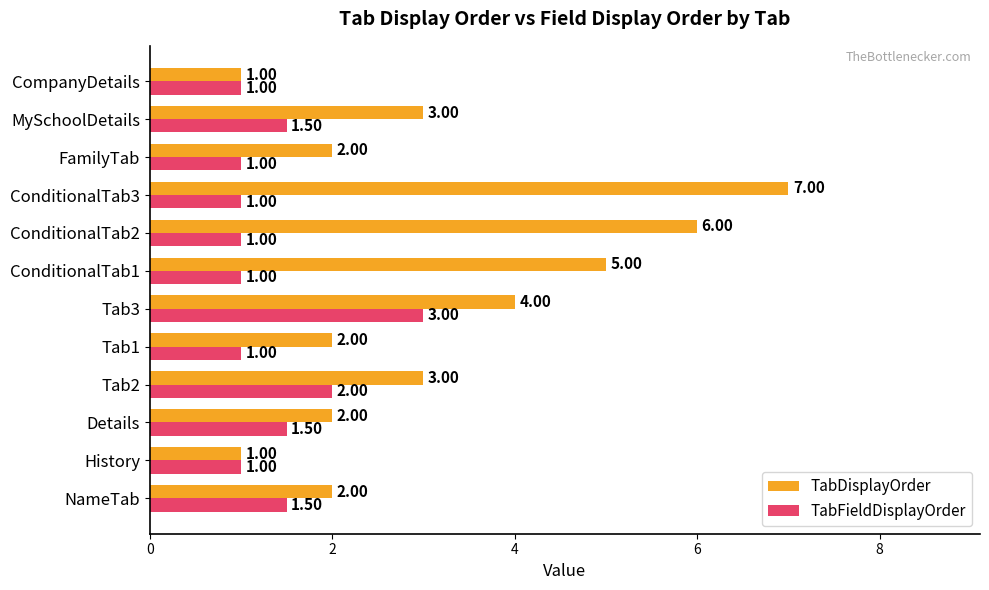

Rank the series by their maximum value, from highest to lowest.

TabDisplayOrder, TabFieldDisplayOrder